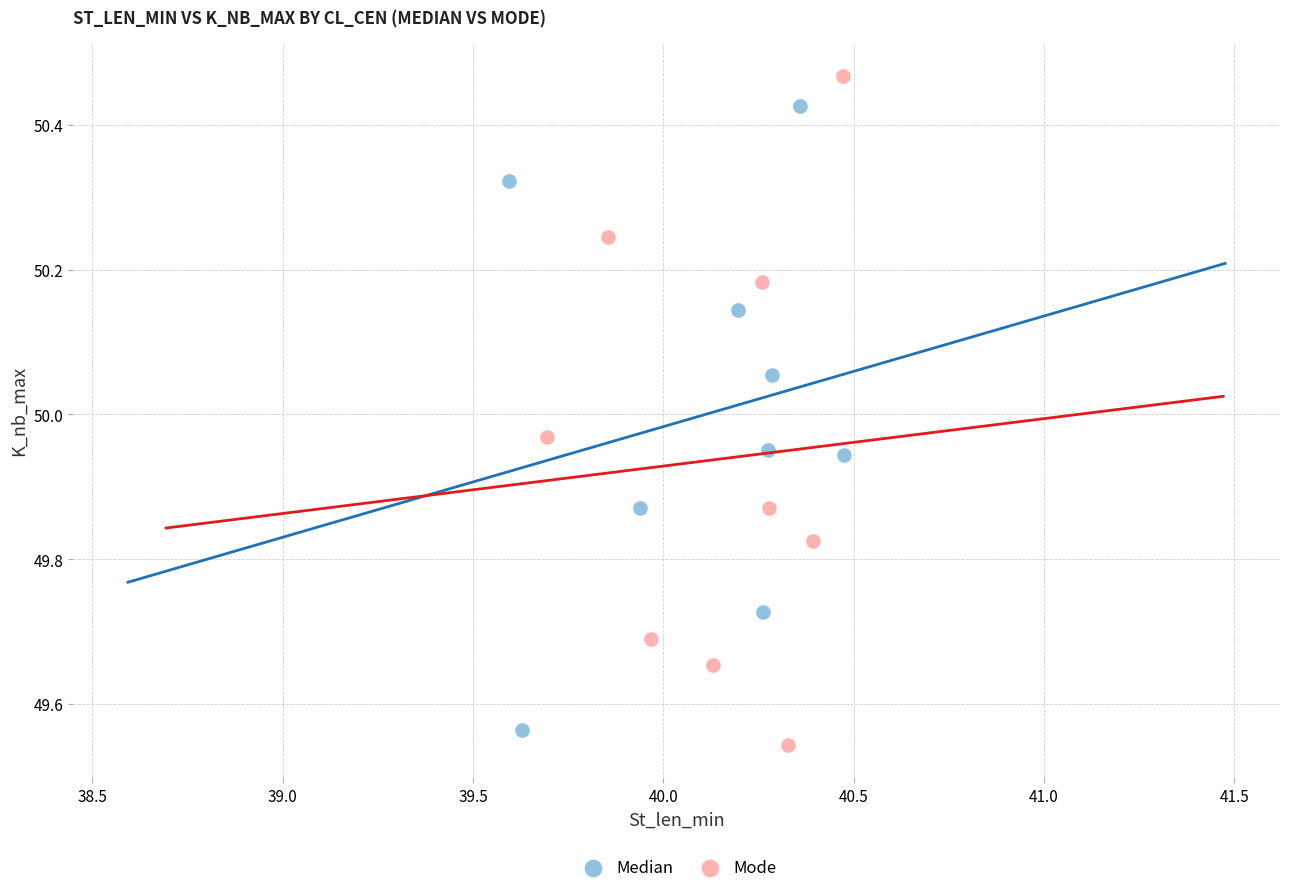

Which series has the largest Y range (max minus min)?

Mode